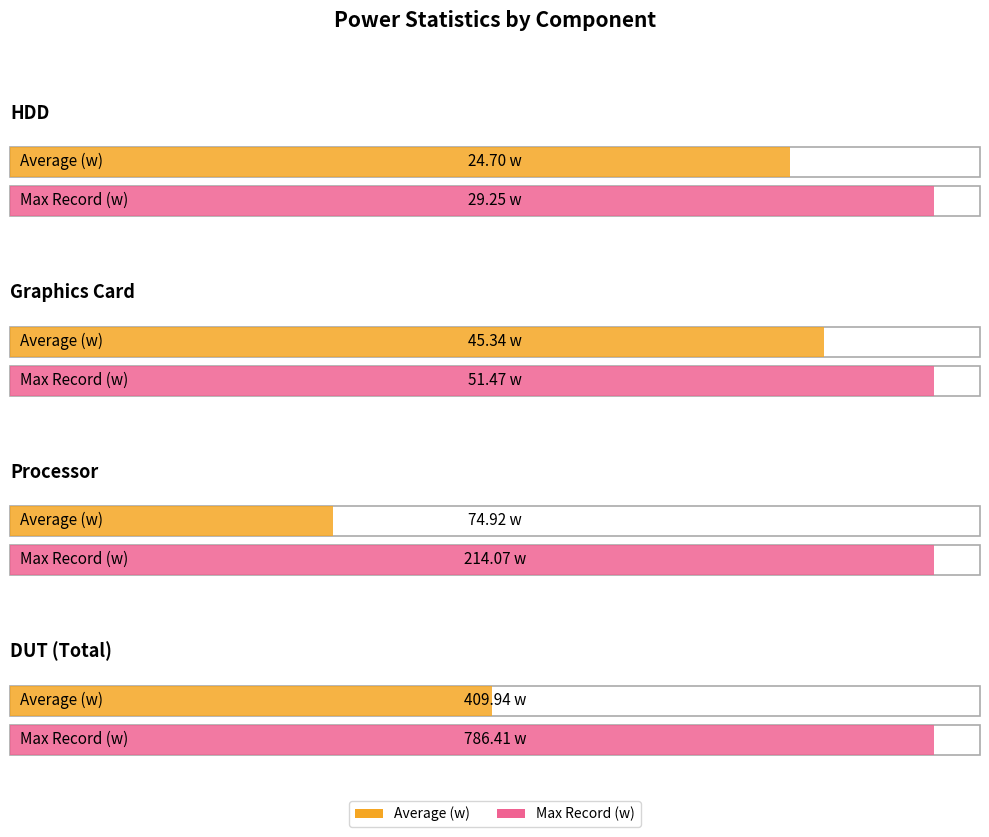

What is the label of the 3rd bar from the right?

Average (w)